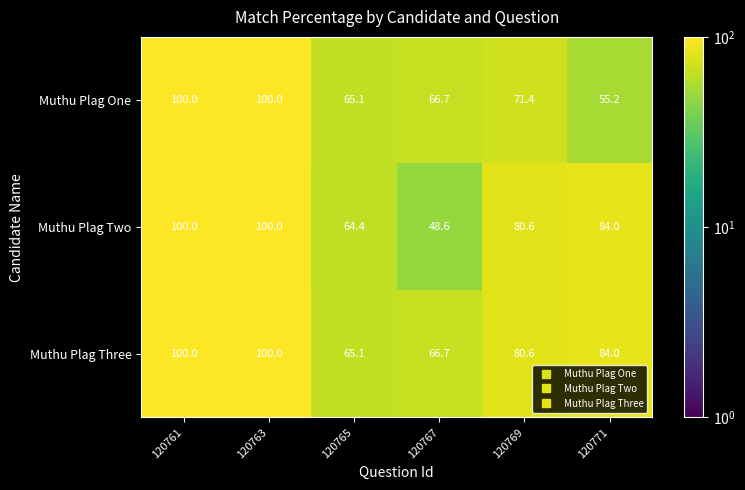

Is it true that Muthu Plag Two equals 80.6 at 120769?

True